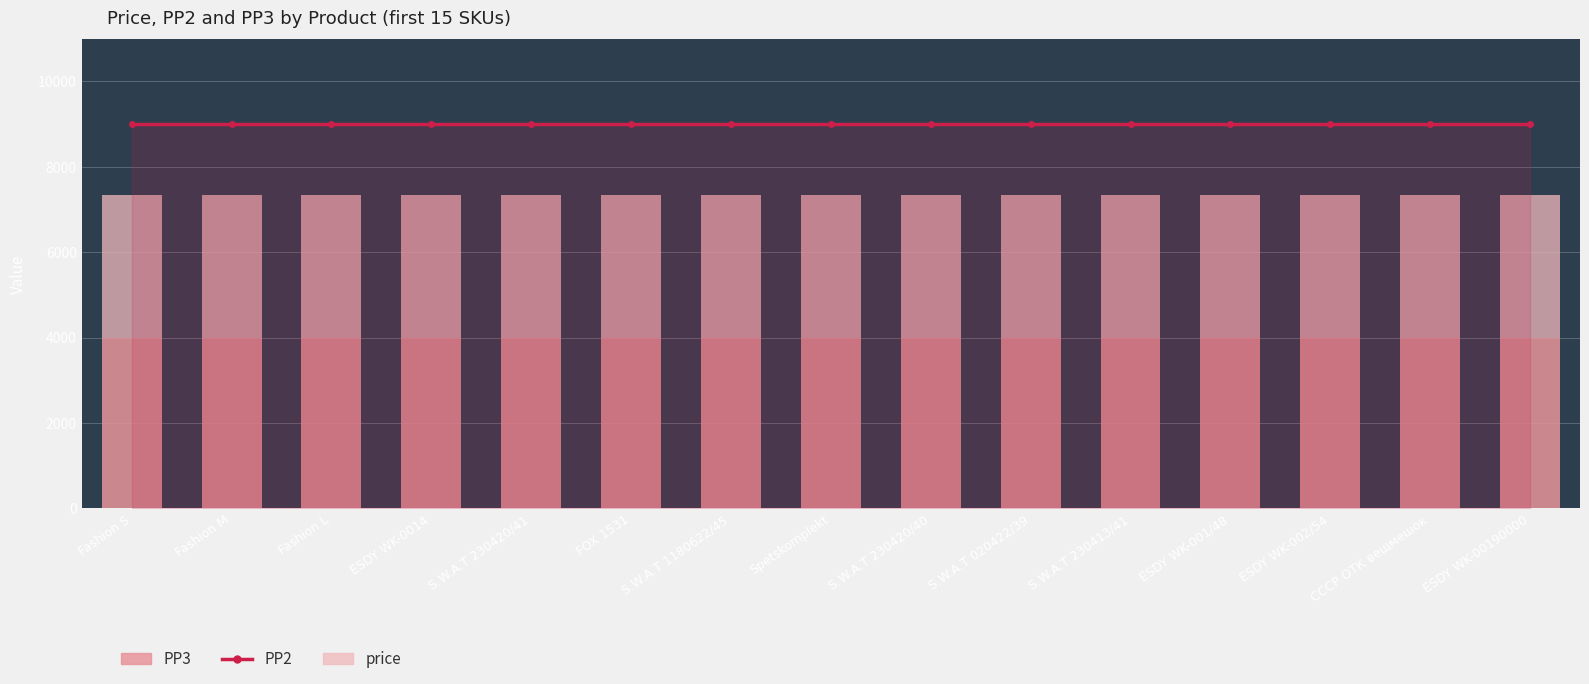

What is the maximum value for price?

3333